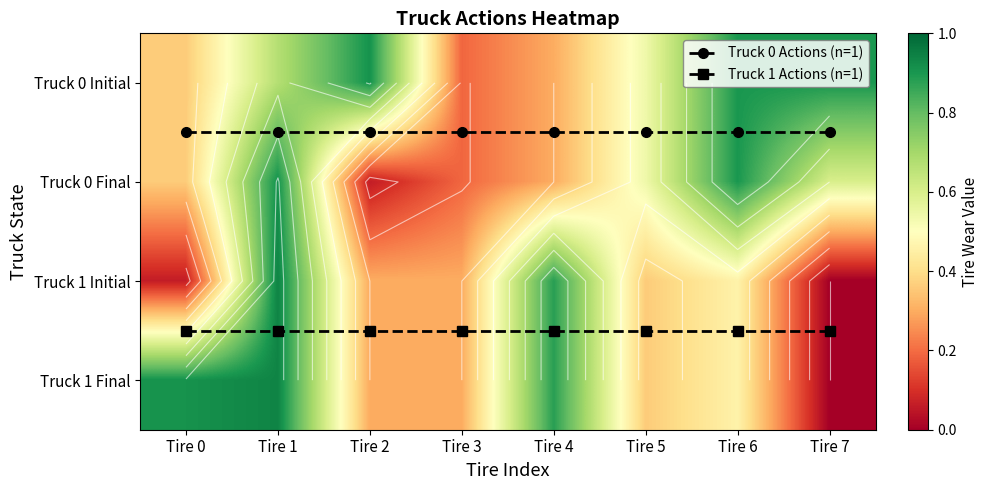

Which has a higher value, Tire 7 or Tire 2?

Tire 7